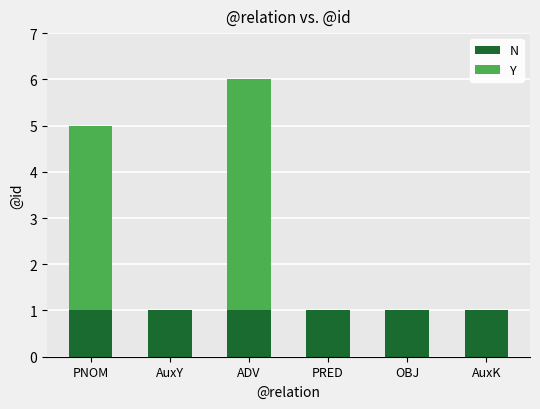

What is the total value across all series at ADV?

6